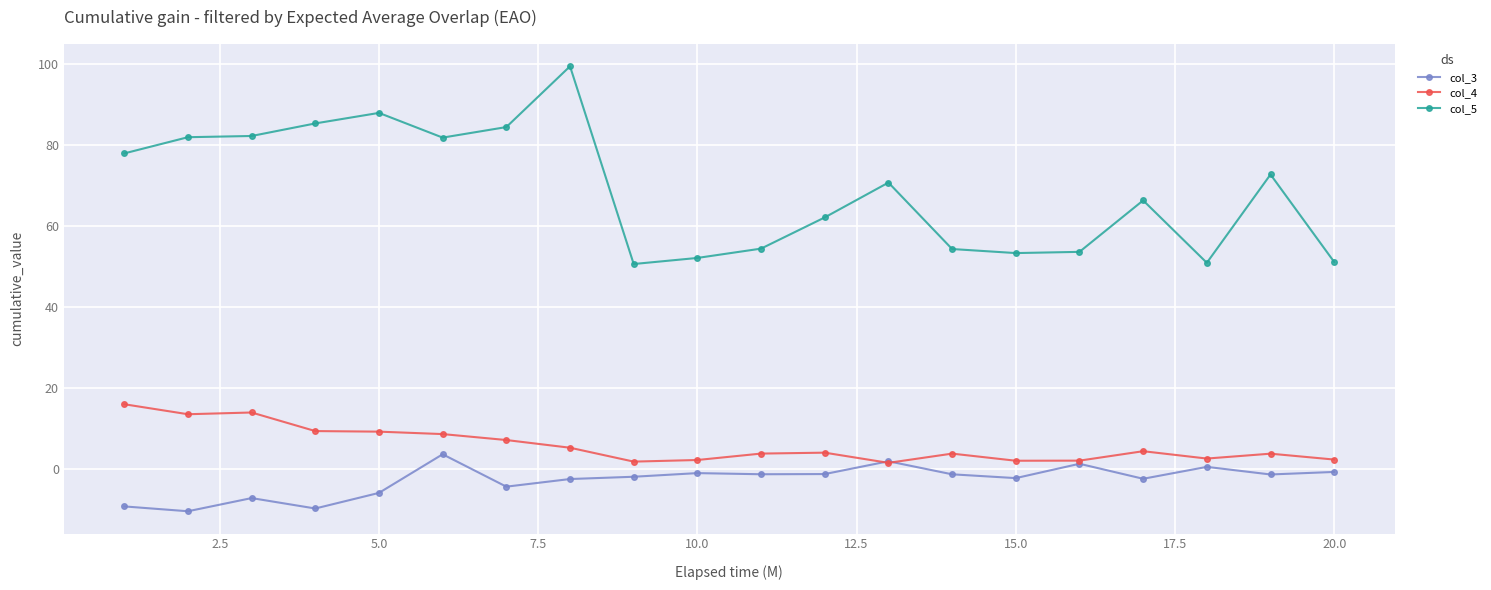

What is the maximum value for col_5?

99.4